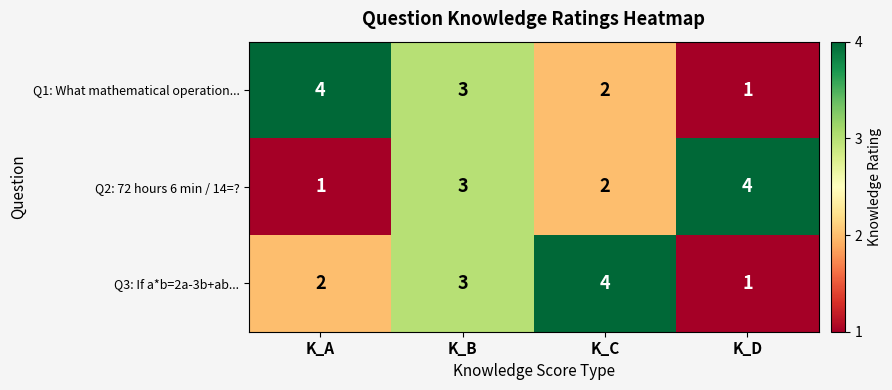

At which category is the sum across all series the highest?

K_B